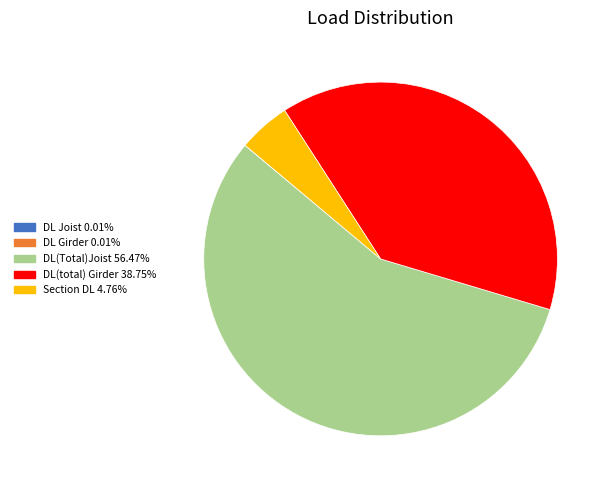

Is there a majority slice in this chart?

Yes